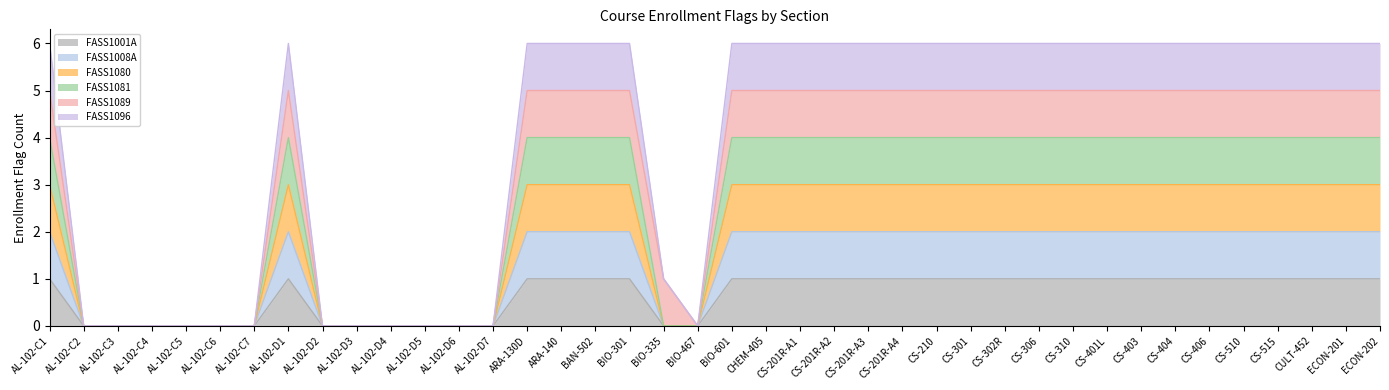

Is it true that FASS1081 equals 0 at AL-102-D4?

True